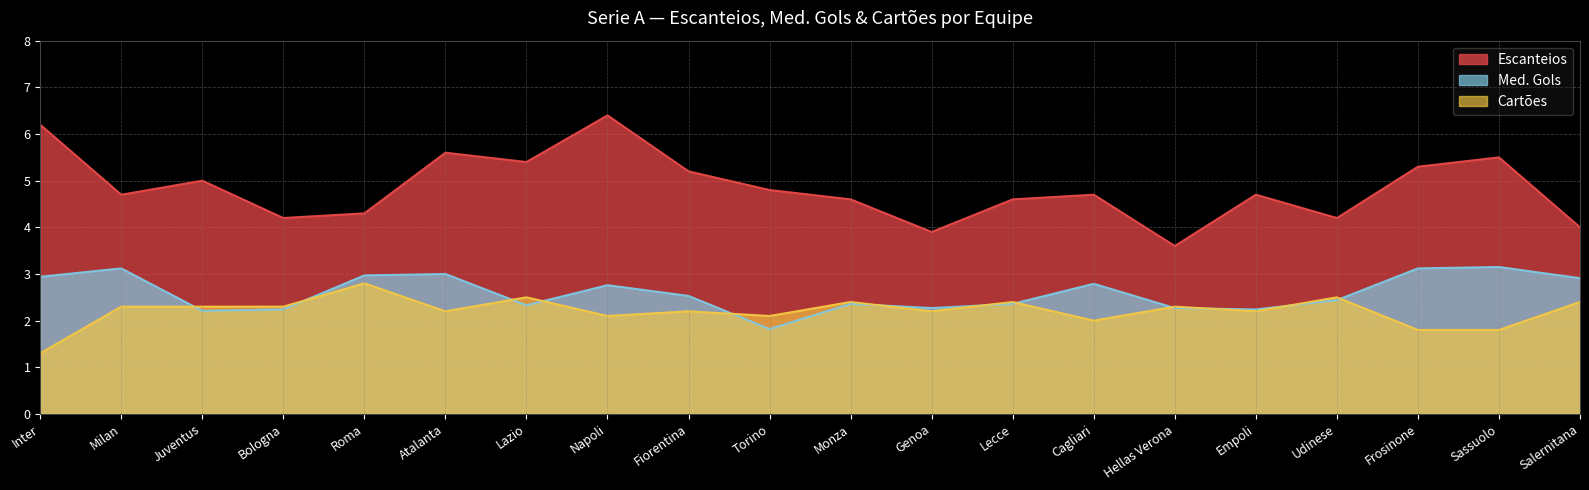

The value of Med. Gols at Udinese is 2.4. True or false?

True